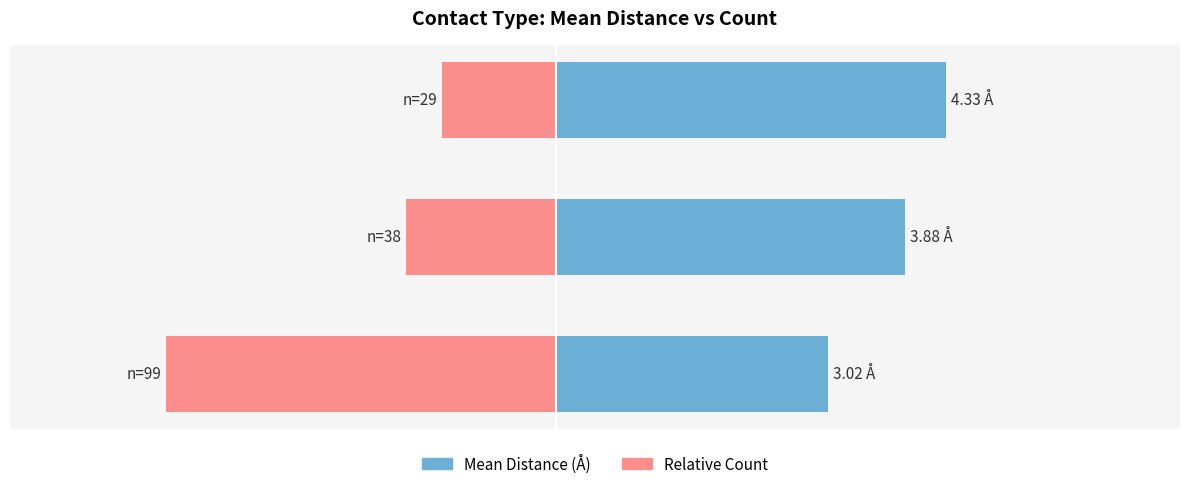

Rank the series at HB from lowest to highest value.

Relative Count, Mean Distance (Å)